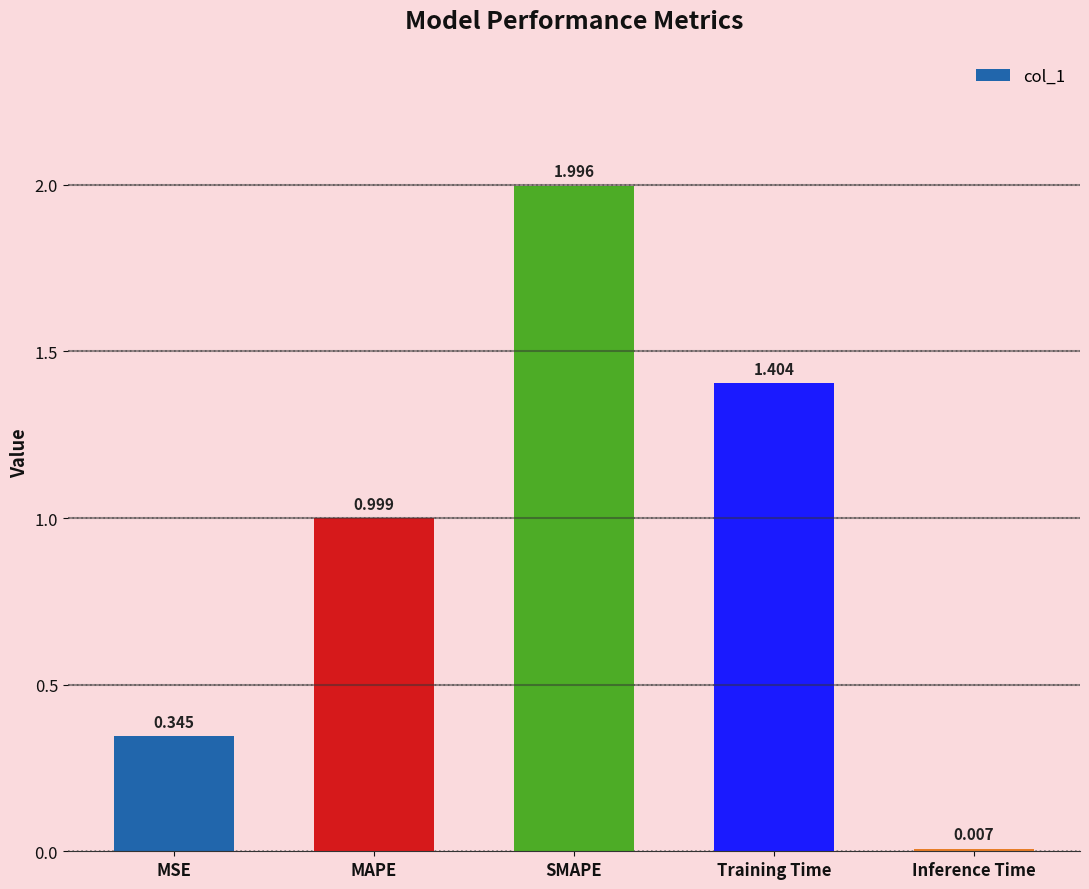

Which has a higher value, Inference Time or MAPE?

MAPE